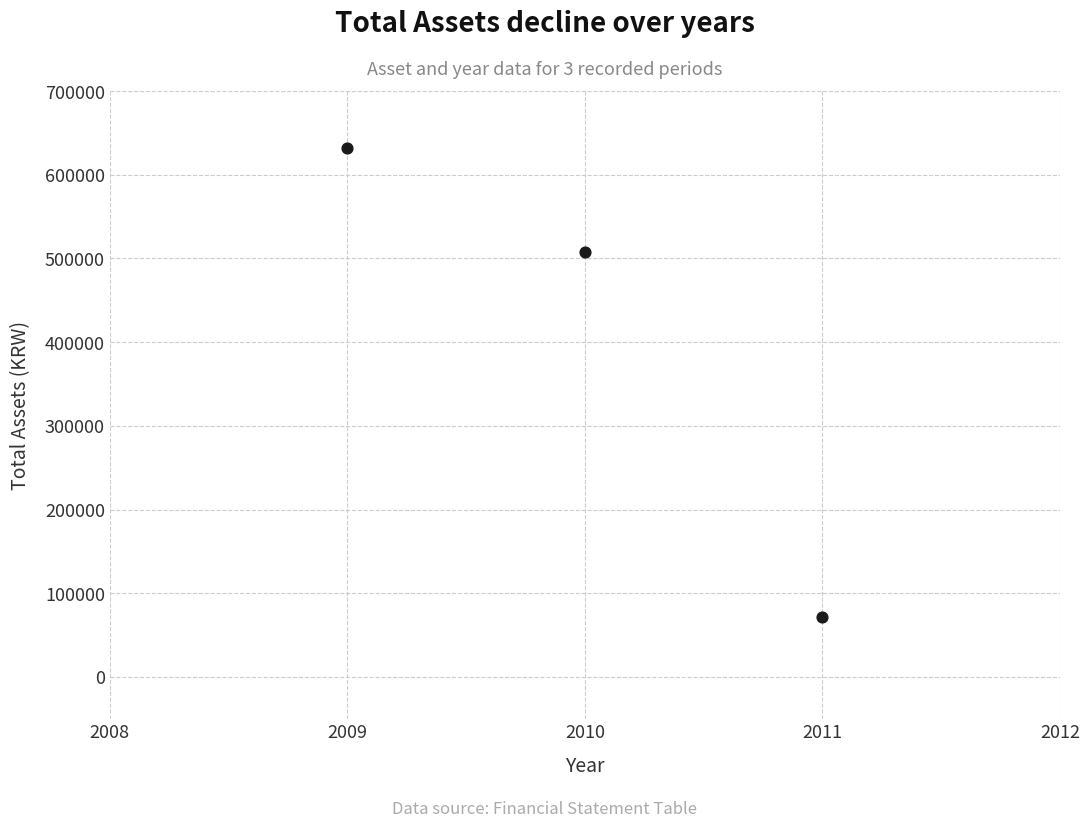

What is the range of Y values (max minus min)?

560801